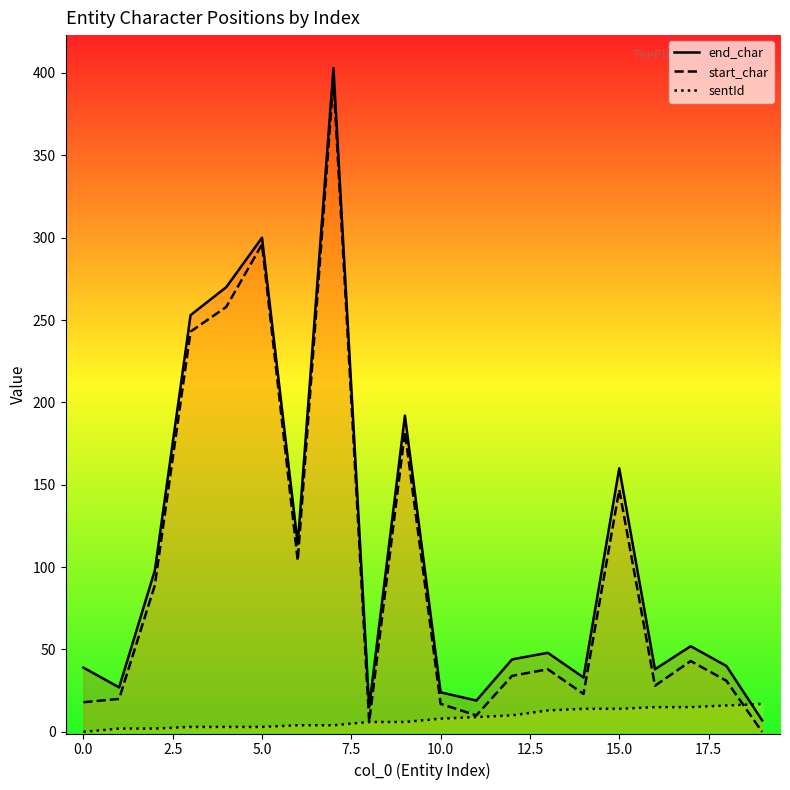

At which label does start_char reach its minimum?

19